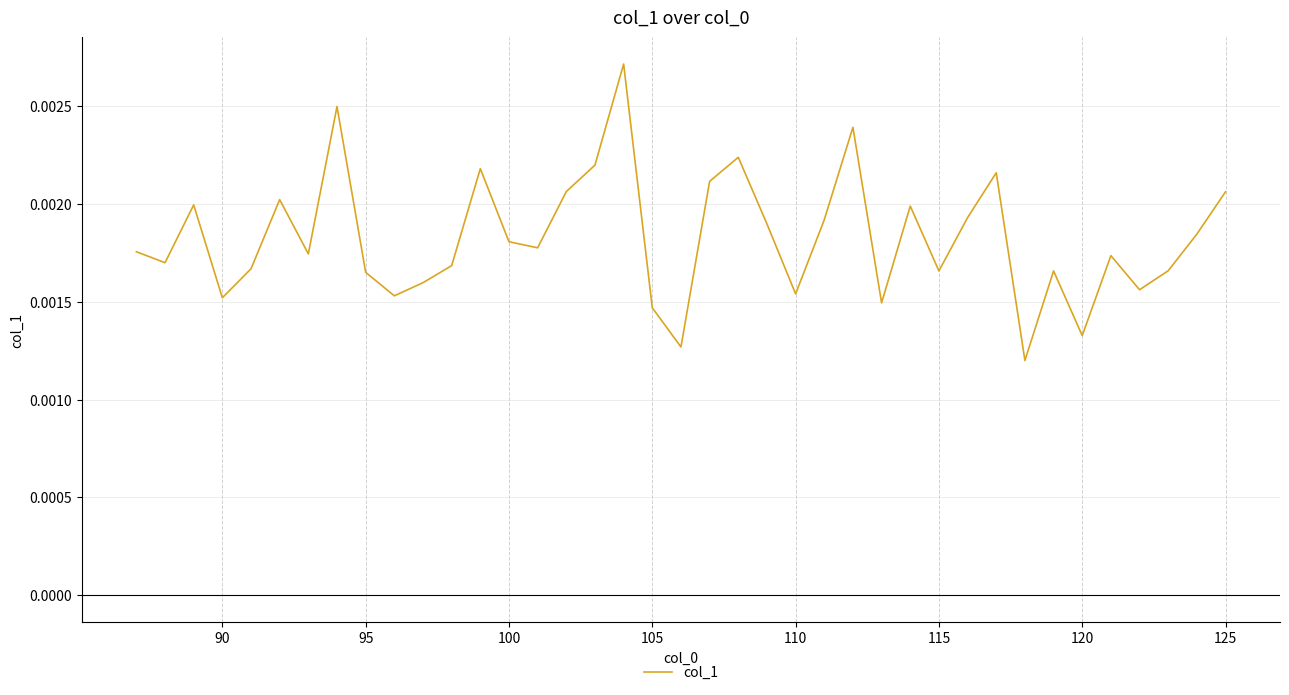

How many points are higher than both their immediate neighbors (excluding endpoints)?

11